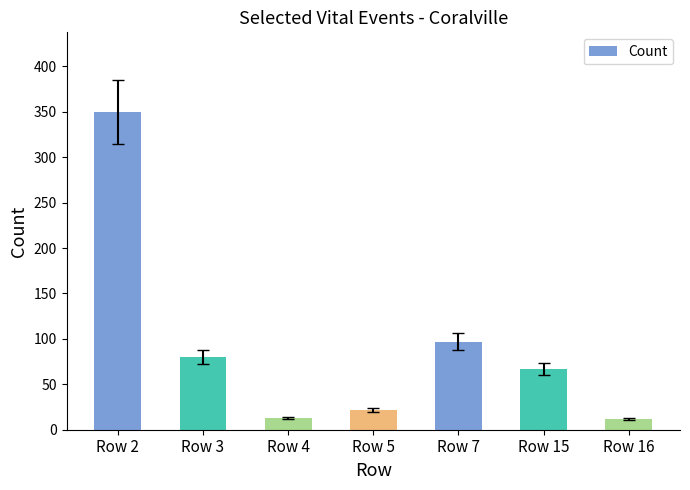

The chart shows a value of 113 at Row 15. True or false?

False